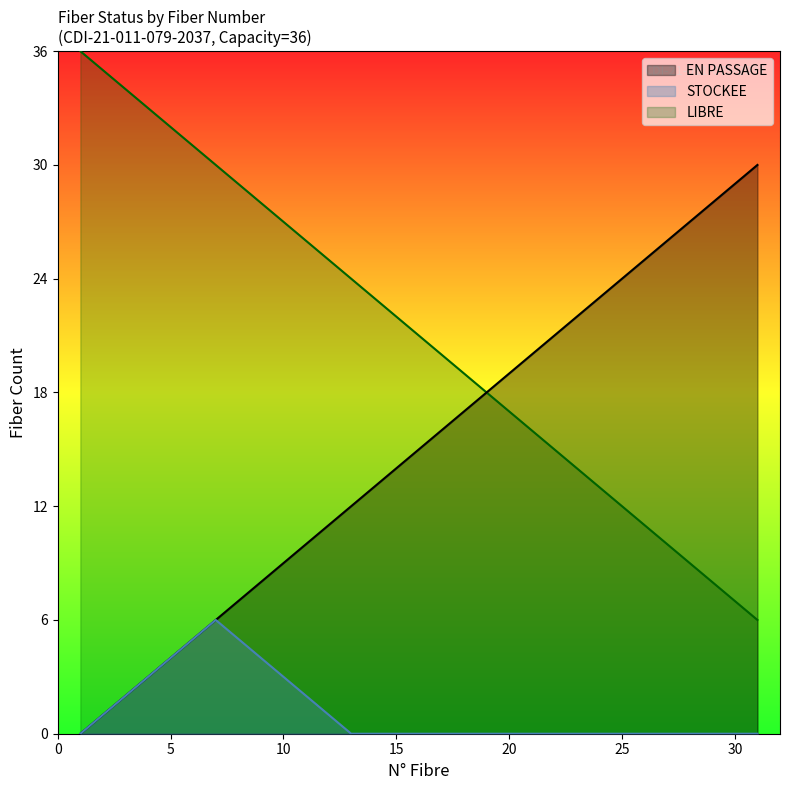

At 22, list the series in order from largest to smallest.

EN PASSAGE, LIBRE, STOCKEE